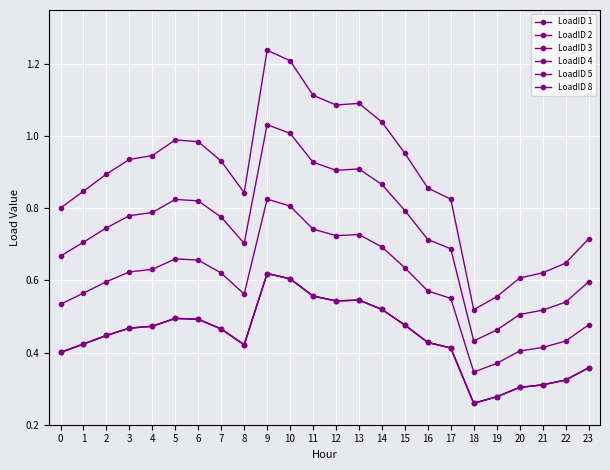

Does the chart have visible grid lines?

Yes